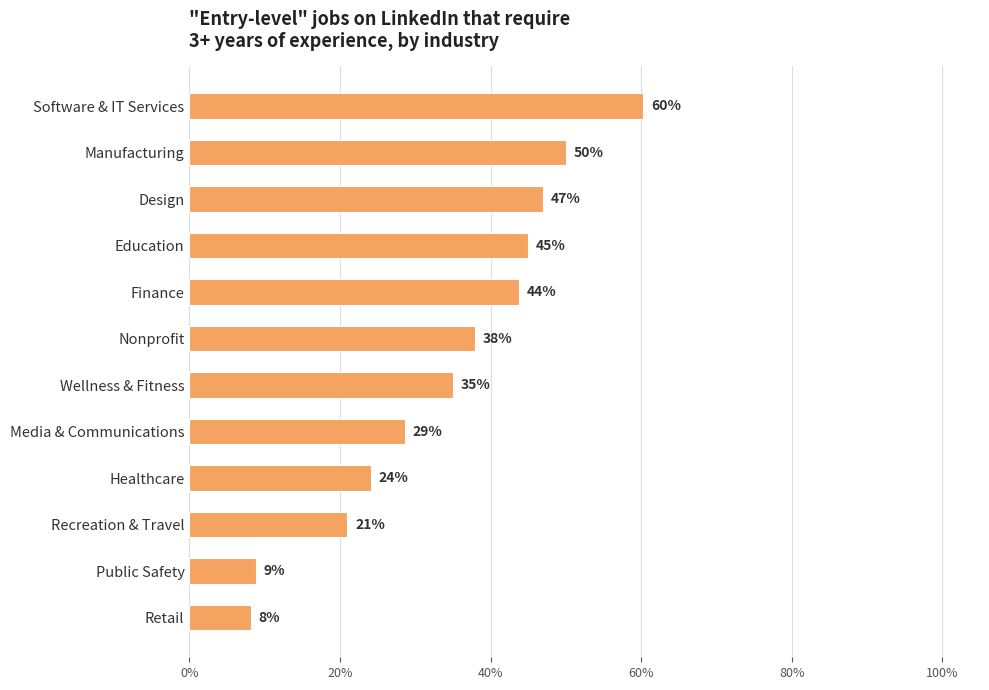

Are the bars horizontal?

Yes